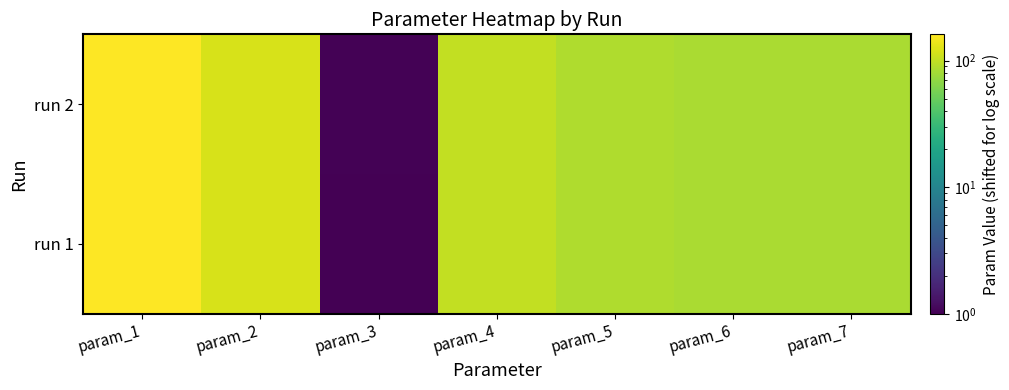

Reading left to right, list all the values displayed in this chart.

run 1: param_1=161.5	param_2=119.2	param_3=1.0	param_4=101.4	param_5=88.9	param_6=83.9	param_7=84.9
run 2: param_1=161.1	param_2=119.4	param_3=1.0	param_4=101.4	param_5=88.9	param_6=83.9	param_7=84.8